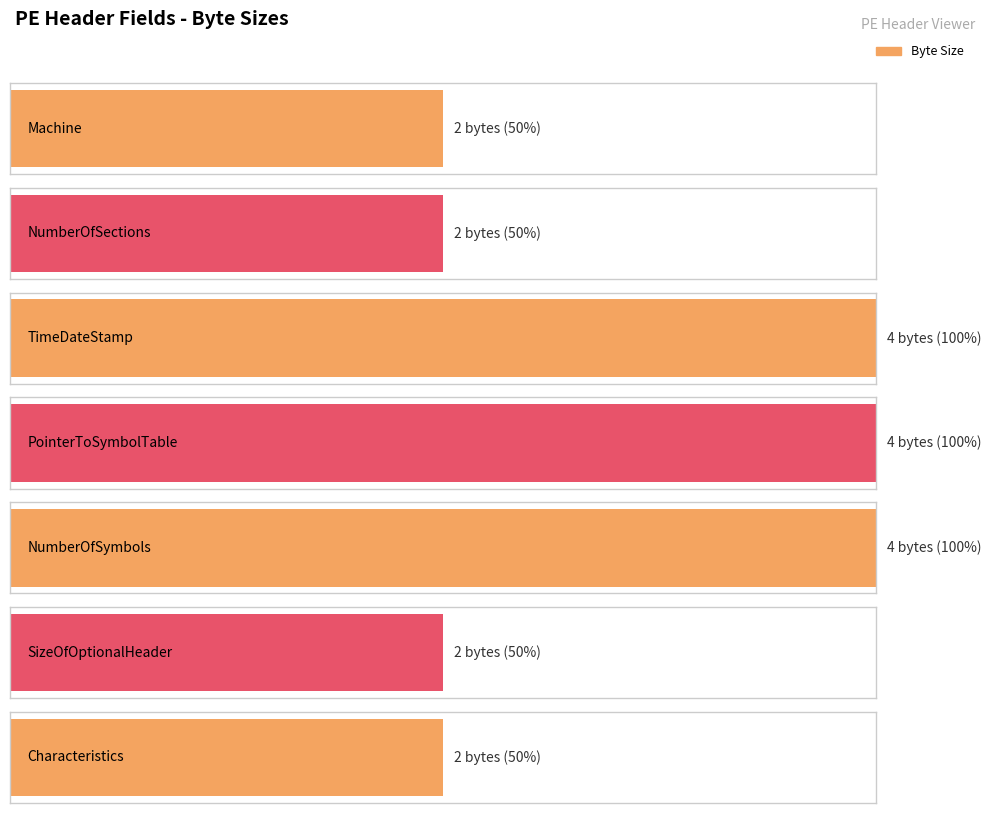

Is it true that the value at NumberOfSymbols is 1?

False